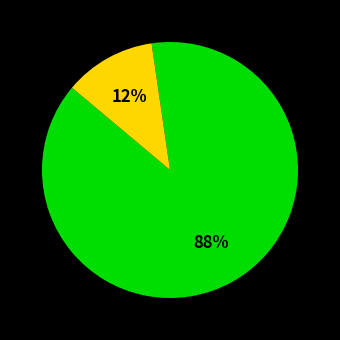

Is there any slice that represents more than half of the pie?

Yes